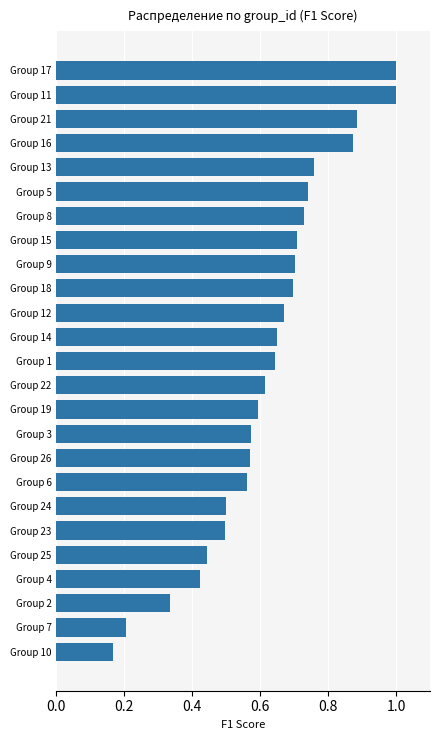

What is the label of the 20th bar from the bottom?

Group 5